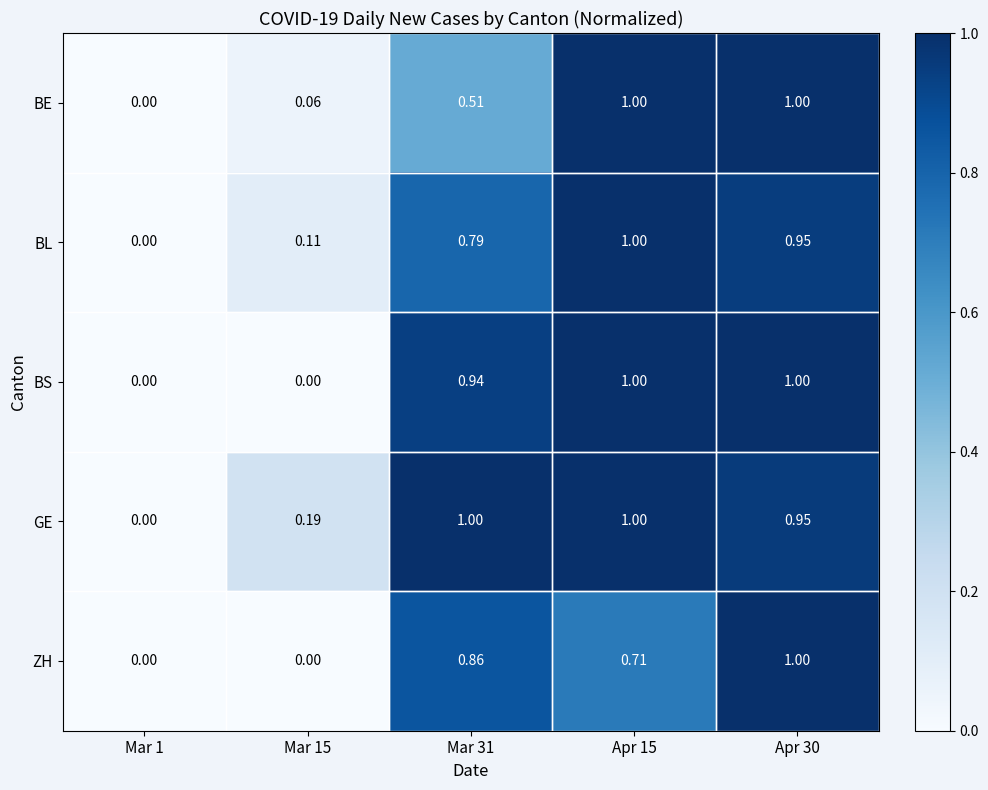

Which series has the largest total across all categories?

GE